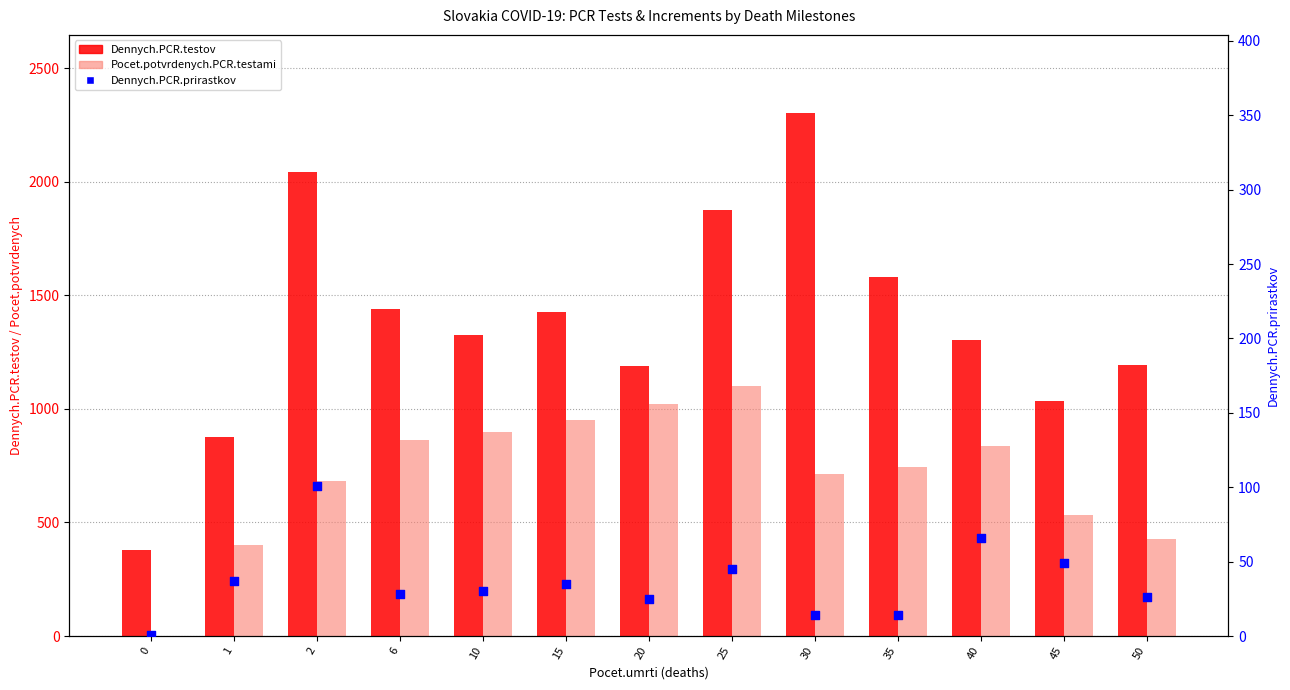

Which series has the largest Y range (max minus min)?

Dennych.PCR.testov